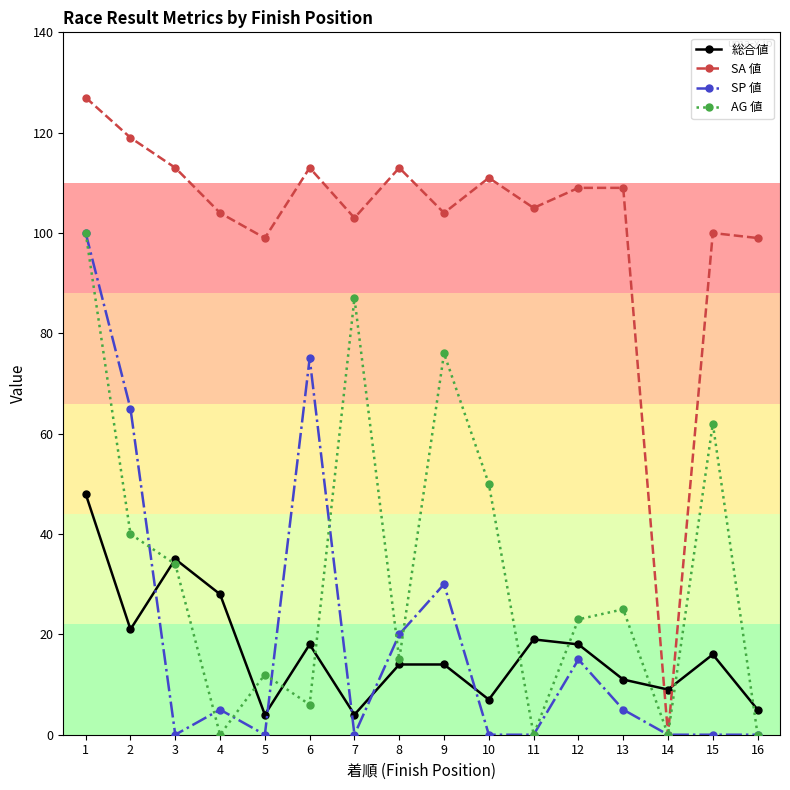

What is the average value of the 総合値 series?

17